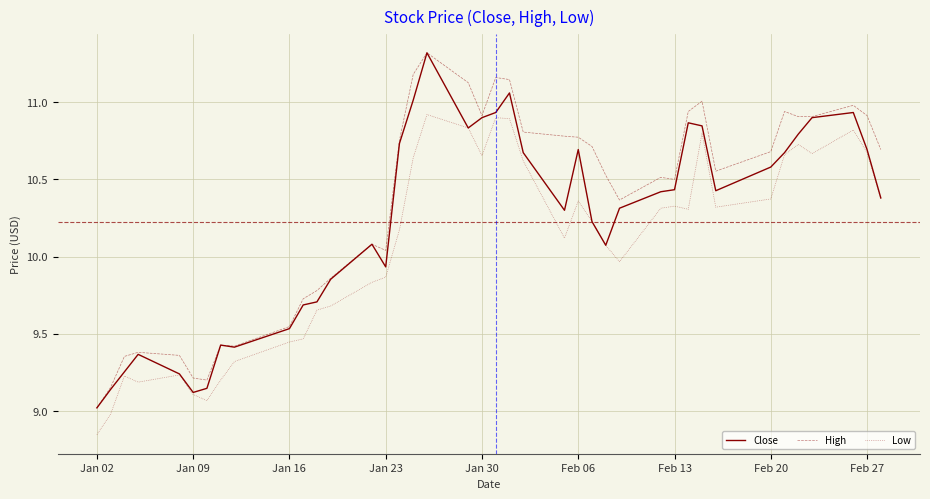

True or false: High and Low intersect in this chart.

False